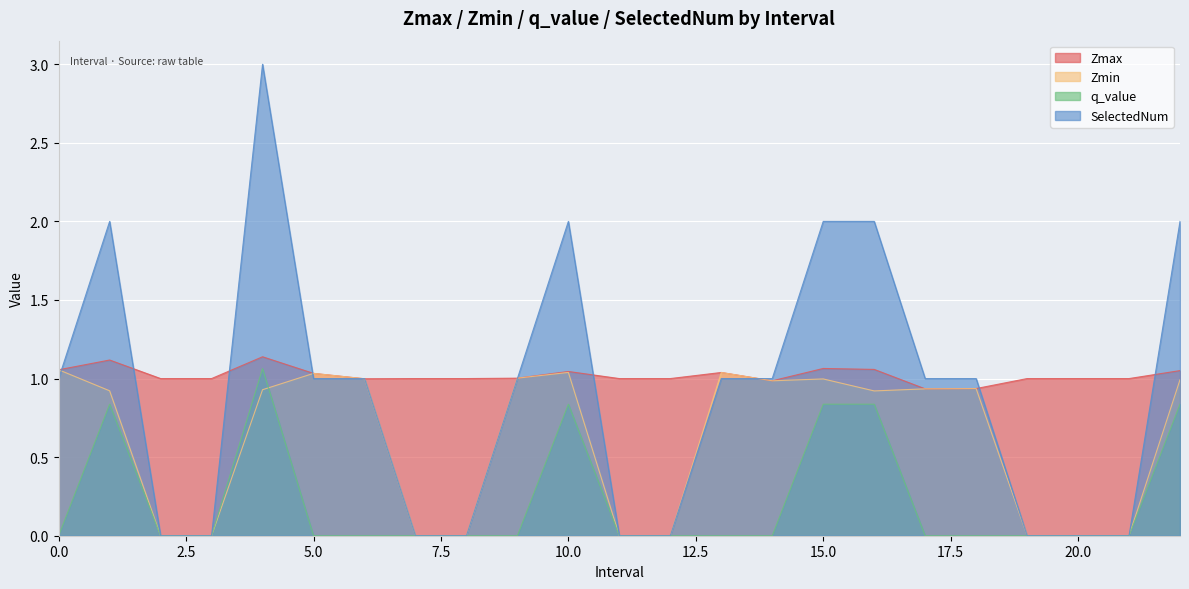

Reading left to right, transcribe all the data shown in this chart.

Zmax: 0.0=1.1	1.0=1.1	2.0=1.0	3.0=1.0	4.0=1.1	5.0=1.0	6.0=1.0	7.0=1.0	8.0=1.0	9.0=1.0	10.0=1.0	11.0=1.0	12.0=1.0	13.0=1.0	14.0=1.0	15.0=1.1	16.0=1.1	17.0=0.9	18.0=0.9	19.0=1.0	20.0=1.0	21.0=1.0	22.0=1.1
Zmin: 0.0=1.1	1.0=0.9	2.0=0.0	3.0=0.0	4.0=0.9	5.0=1.0	6.0=1.0	7.0=0.0	8.0=0.0	9.0=1.0	10.0=1.0	11.0=0.0	12.0=0.0	13.0=1.0	14.0=1.0	15.0=1.0	16.0=0.9	17.0=0.9	18.0=0.9	19.0=0.0	20.0=0.0	21.0=0.0	22.0=1.0
q_value: 0.0=0.0	1.0=0.8	2.0=0.0	3.0=0.0	4.0=1.1	5.0=0.0	6.0=0.0	7.0=0.0	8.0=0.0	9.0=0.0	10.0=0.8	11.0=0.0	12.0=0.0	13.0=0.0	14.0=0.0	15.0=0.8	16.0=0.8	17.0=0.0	18.0=0.0	19.0=0.0	20.0=0.0	21.0=0.0	22.0=0.8
SelectedNum: 0.0=1.0	1.0=2.0	2.0=0.0	3.0=0.0	4.0=3.0	5.0=1.0	6.0=1.0	7.0=0.0	8.0=0.0	9.0=1.0	10.0=2.0	11.0=0.0	12.0=0.0	13.0=1.0	14.0=1.0	15.0=2.0	16.0=2.0	17.0=1.0	18.0=1.0	19.0=0.0	20.0=0.0	21.0=0.0	22.0=2.0